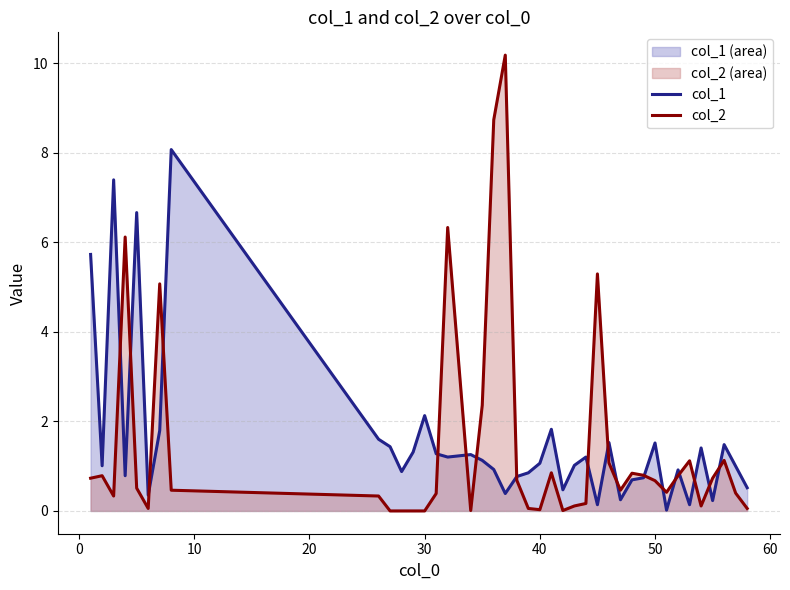

Which series has the widest spread of values?

col_2